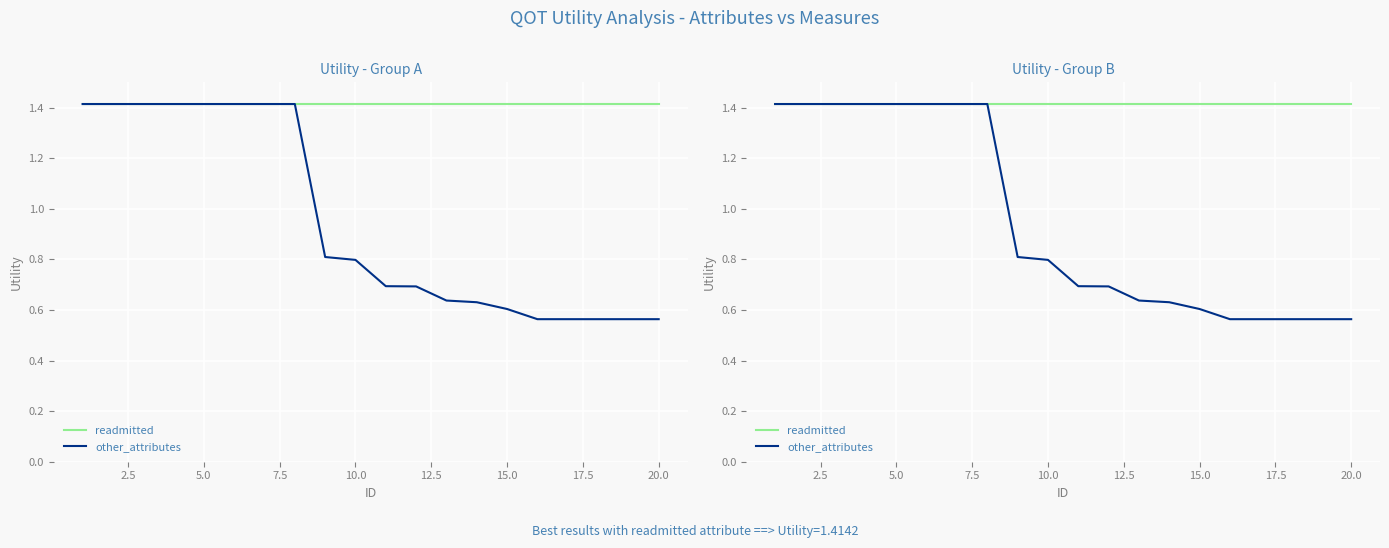

Which series changed the most between 20.0 and 22.5?

other_attributes